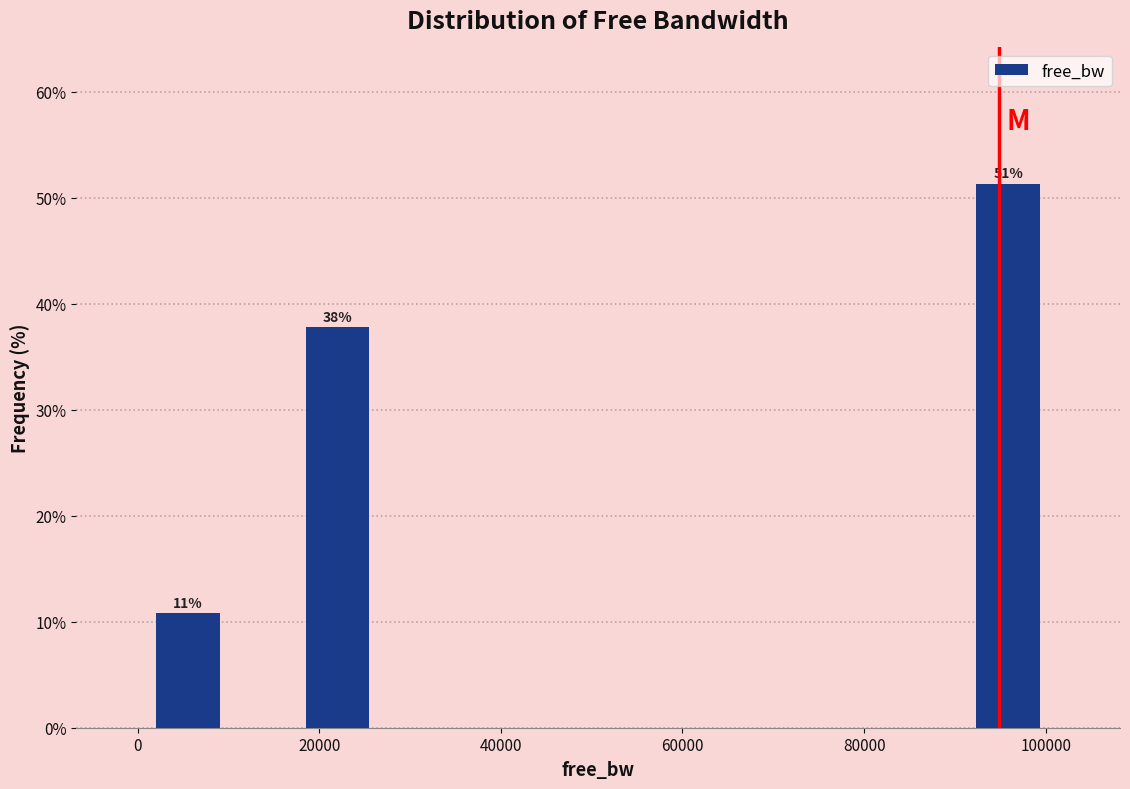

Which range on the x-axis has the tallest bar?

92000 to 100000